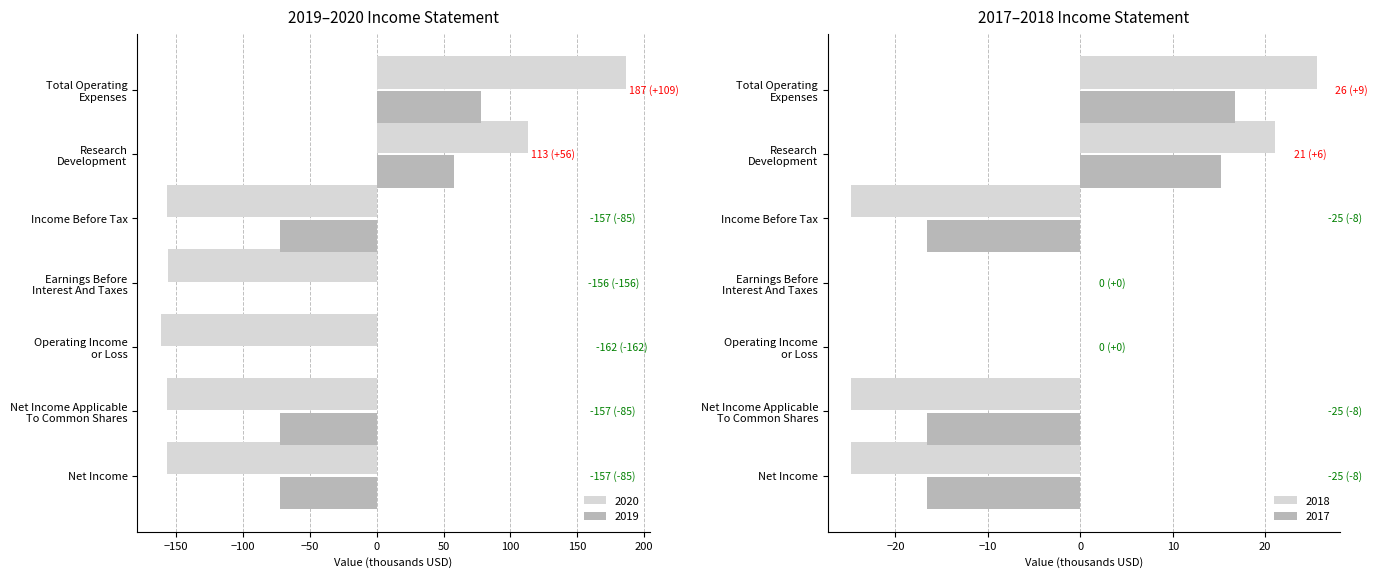

At how many categories does at least one series exceed -38?

7